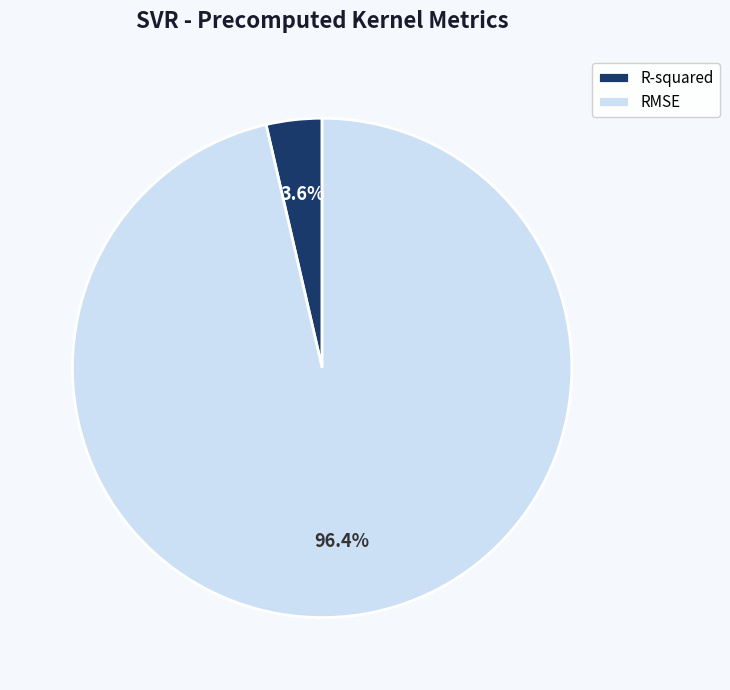

Is the sum of RMSE and R-squared greater than half?

Yes